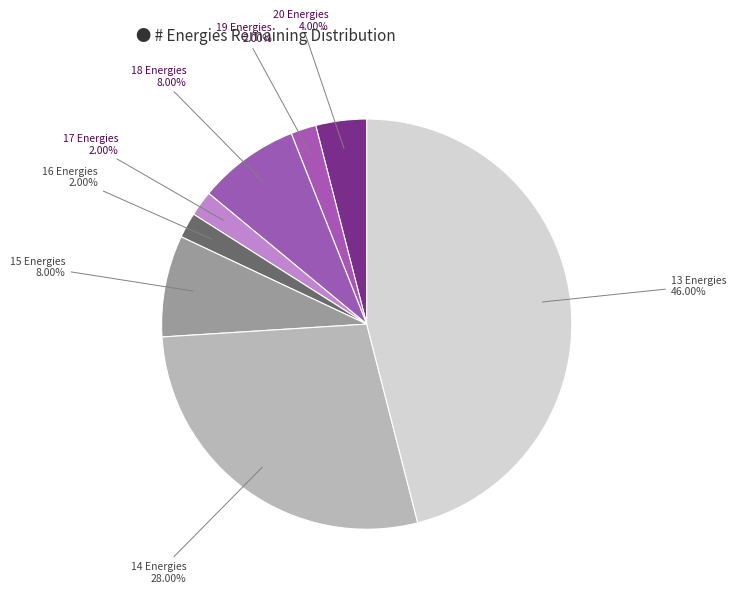

Count the number of slices in the pie.

8